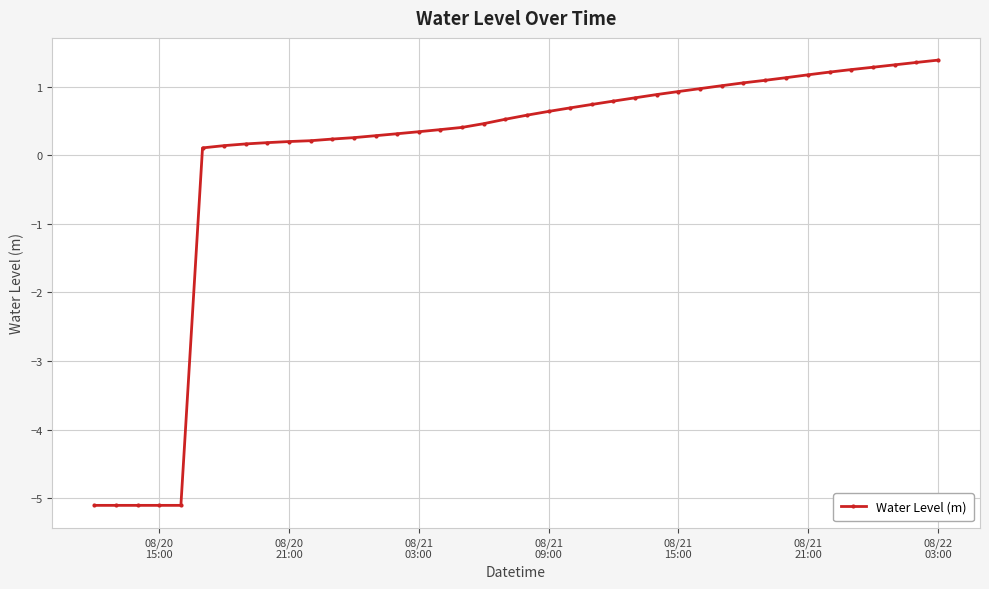

What is the value of the 13th point from the left?

0.3